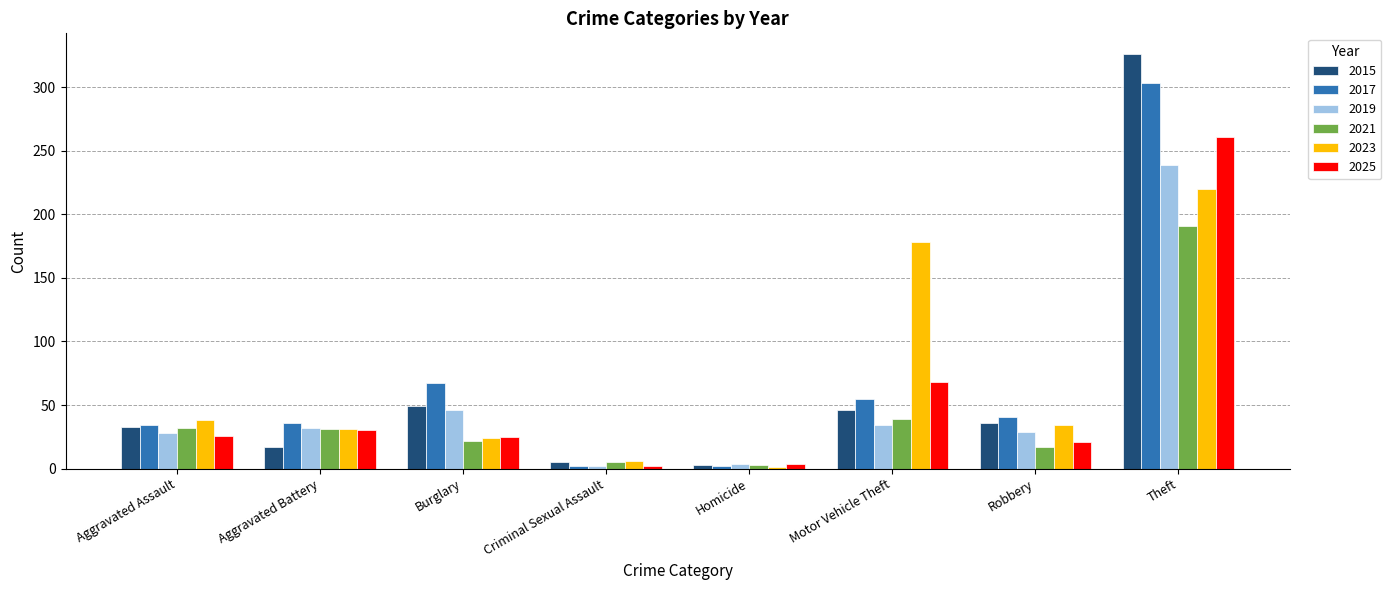

What is the sum of all 2015 values?

515